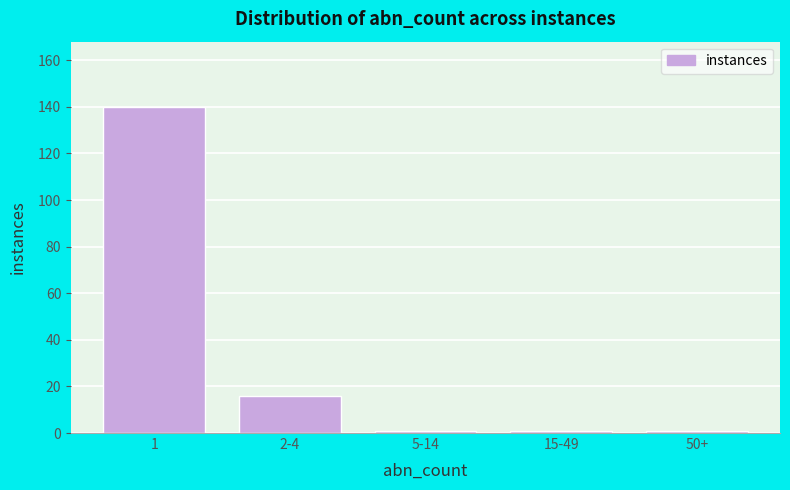

Reading left to right, transcribe all the data shown in this chart.

140	16	1	1	1